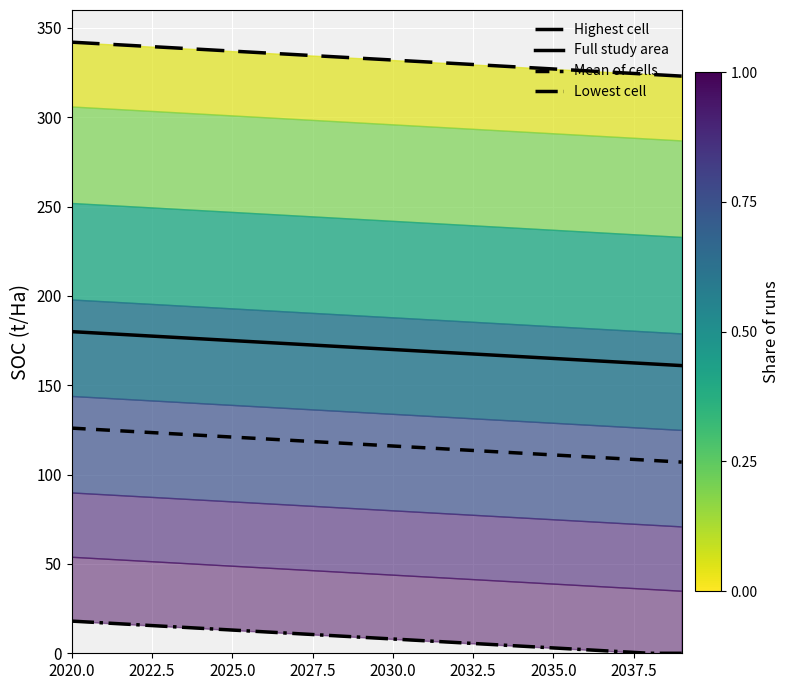

Which series has the largest total across all categories?

Highest cell